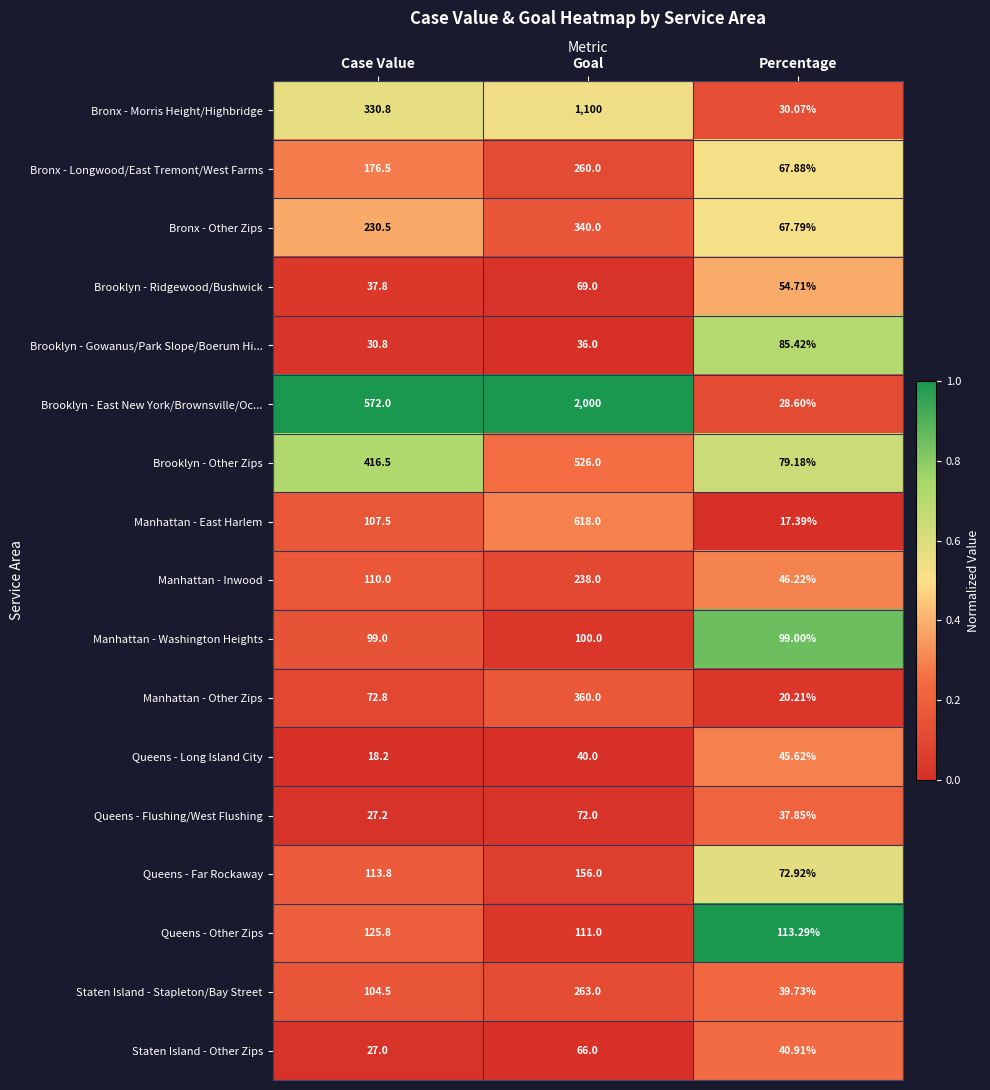

Between Case Value and Goal, which series saw the biggest shift?

Brooklyn - East New York/Brownsville/Oc...